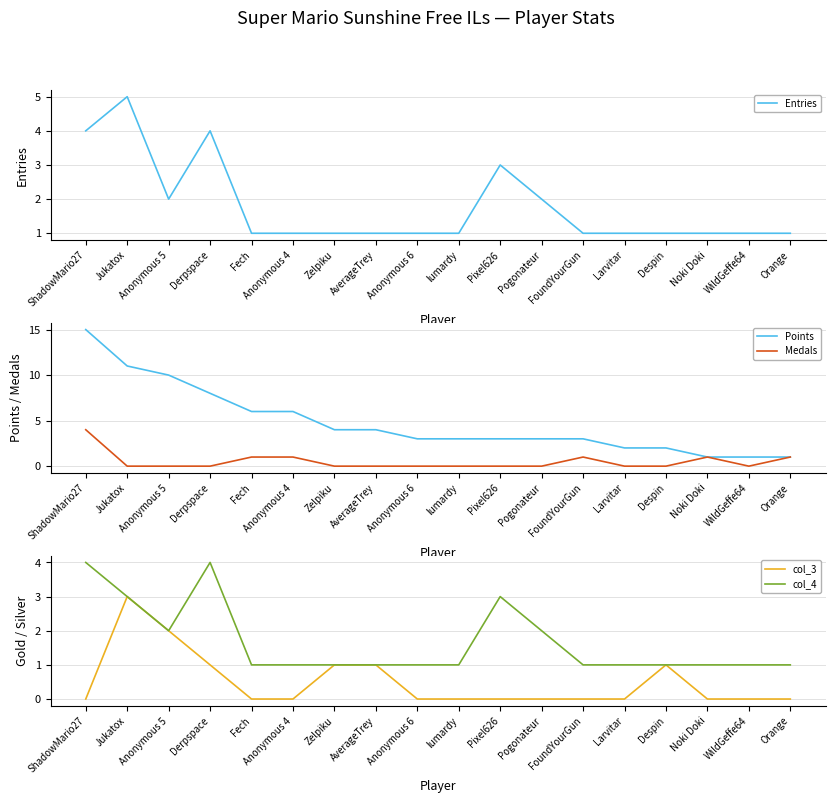

How many values in the Entries series exceed 1?

6